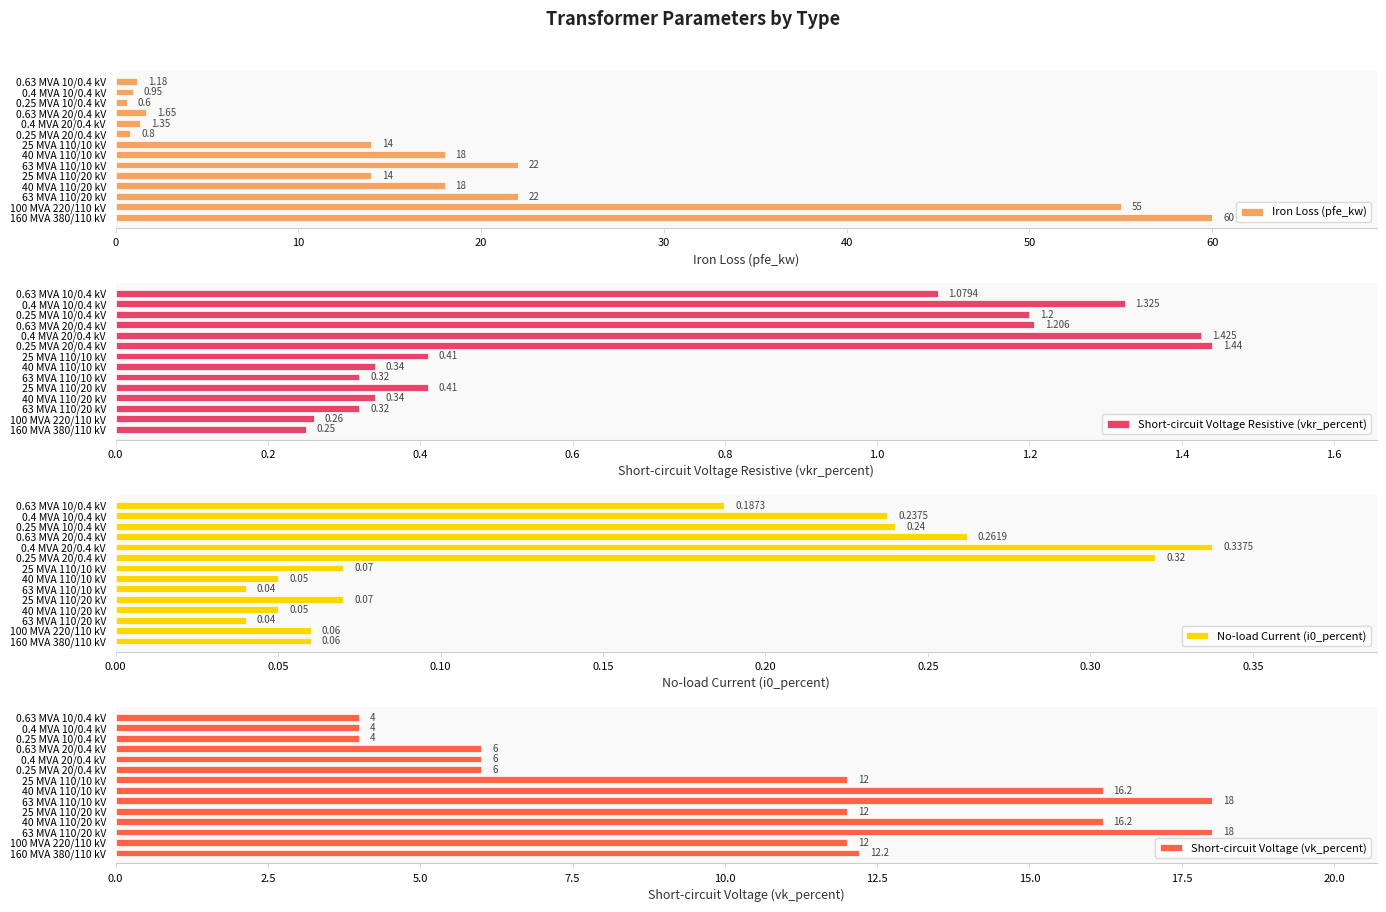

The Short-circuit Voltage (vk_percent) series shows 23.6 at 40 MVA 110/10 kV. True or false?

False